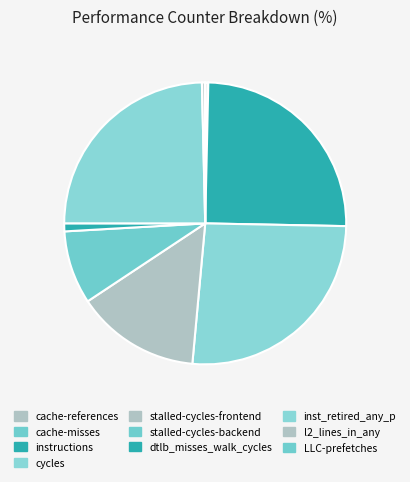

Count the number of slices in the pie.

10